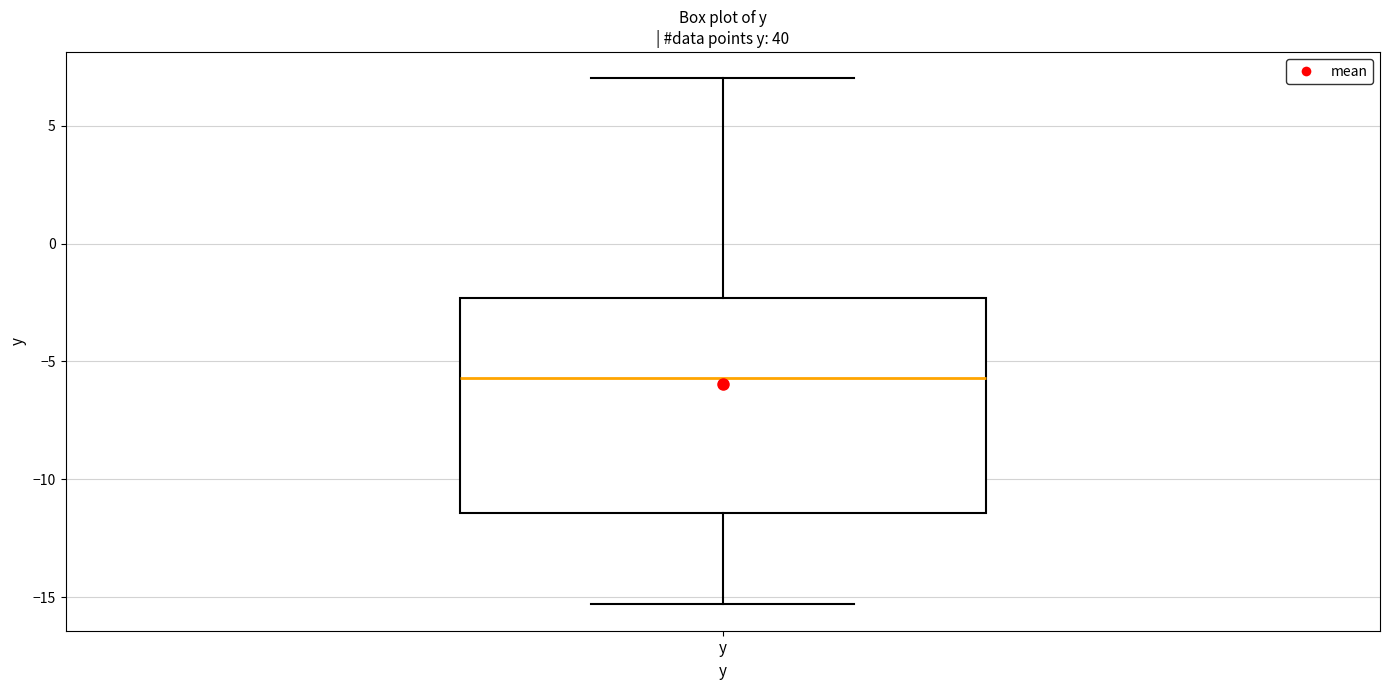

Where does the lower whisker of the box for y end on the y-axis? The values are not printed on the chart, so give them approximately, as read against the axis.

-15.5